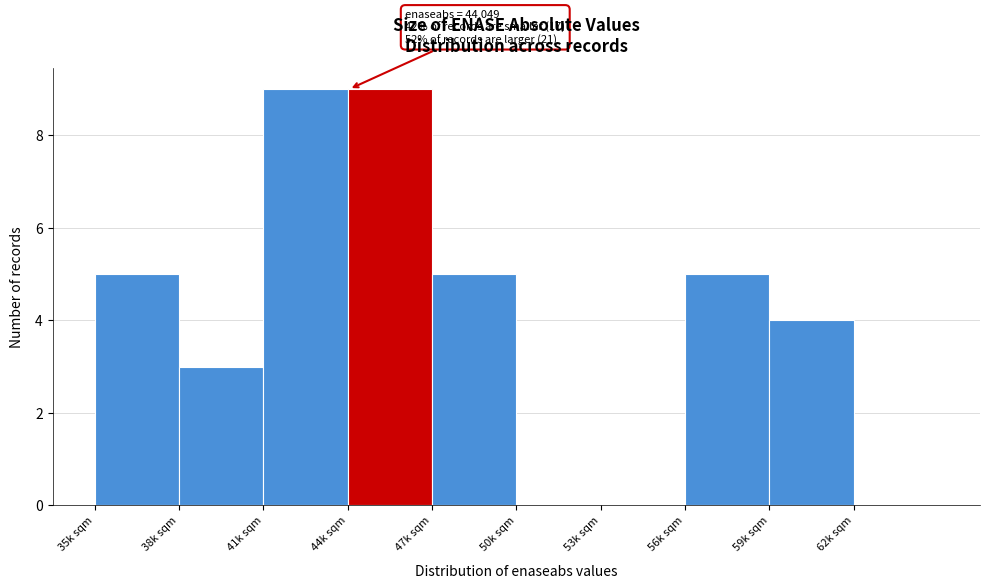

Reading left to right, transcribe all the data shown in this chart.

35k sqm=5	38k sqm=3	41k sqm=9	44k sqm=9	47k sqm=5	50k sqm=0	53k sqm=0	56k sqm=5	59k sqm=4	62k sqm=0